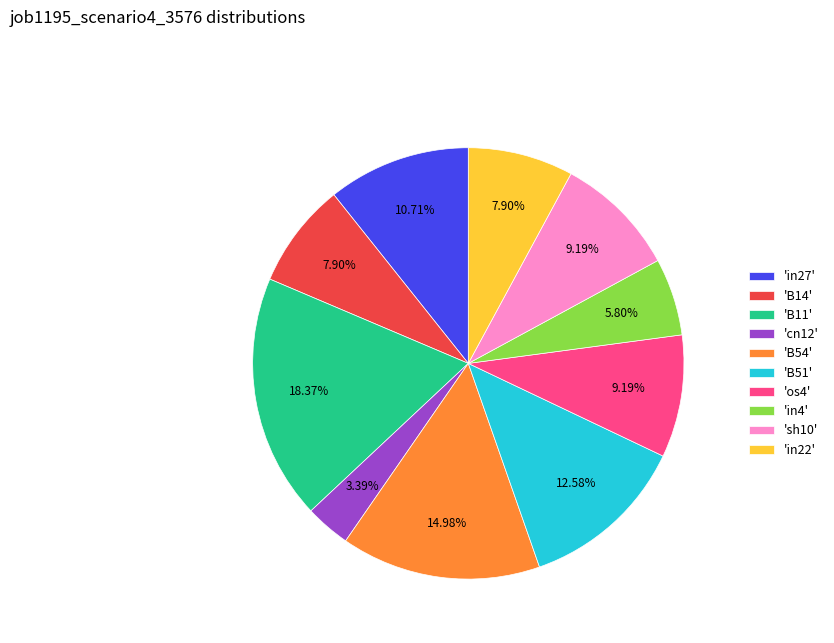

Between 'in4' and 'sh10', which is larger?

'sh10'